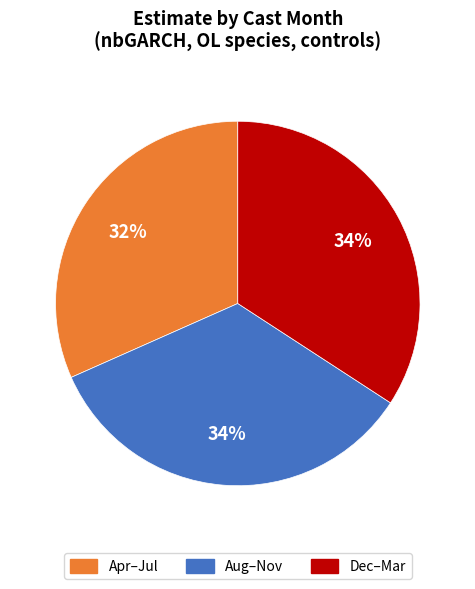

The Apr–Jul slice represents 24% of the pie. True or false?

False